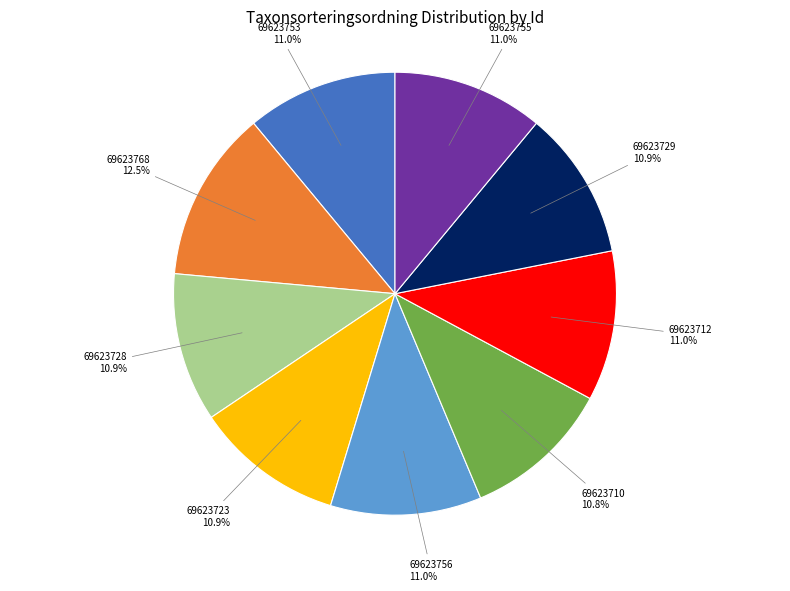

Count the number of slices in the pie.

9